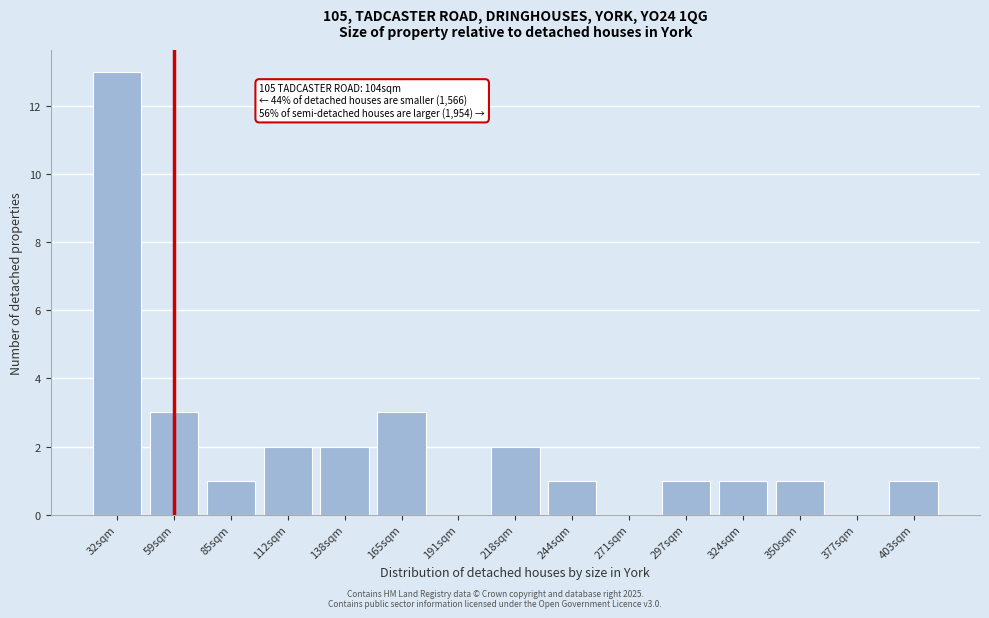

Reading right to left, extract all data points from this chart.

403sqm=1	377sqm=0	350sqm=1	324sqm=1	297sqm=1	271sqm=0	244sqm=1	218sqm=2	191sqm=0	165sqm=3	138sqm=2	112sqm=2	85sqm=1	59sqm=3	32sqm=13